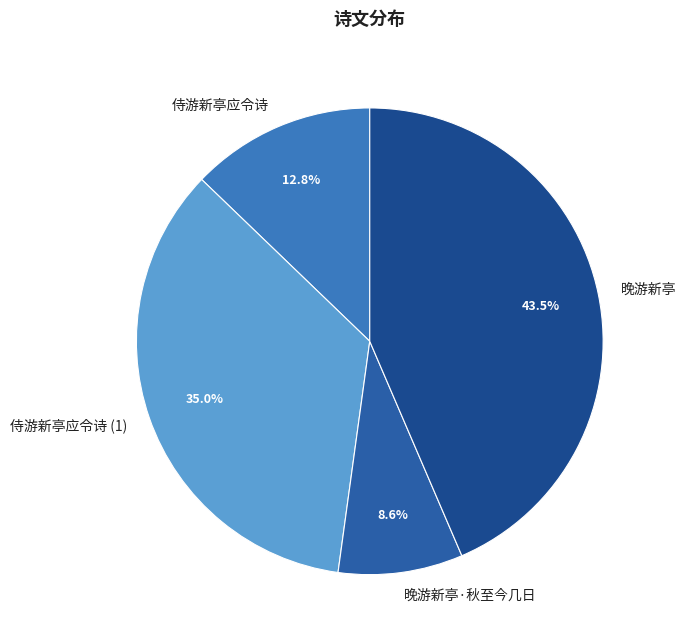

What percentage is the 晚游新亭·秋至今几日 slice, to the nearest percent?

9%